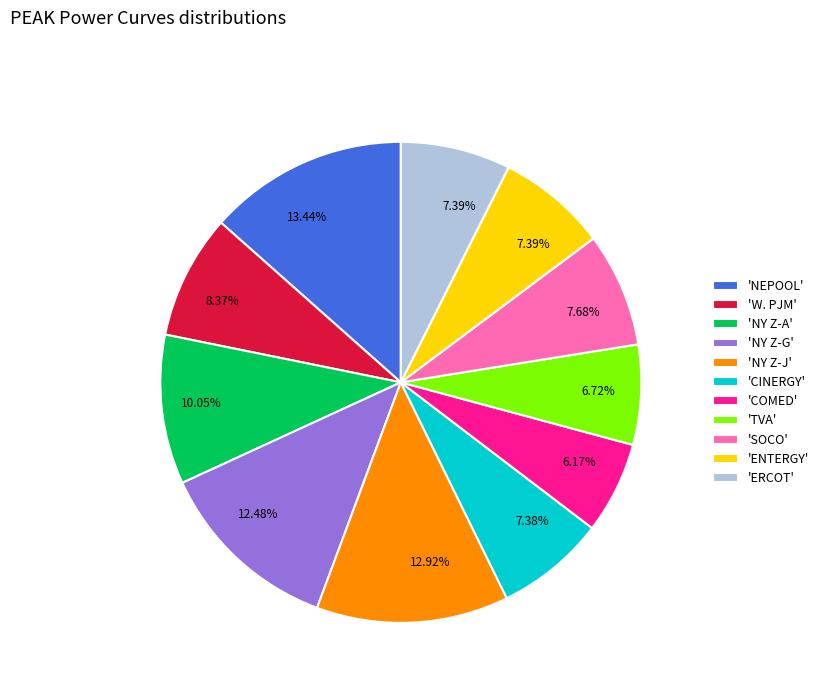

Is there any slice that represents more than half of the pie?

No